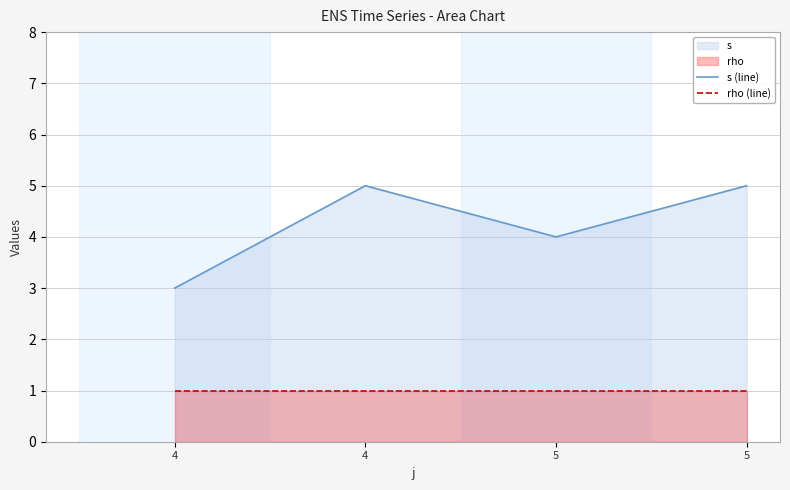

Between 4 and 4, which series saw the biggest shift?

s (line)